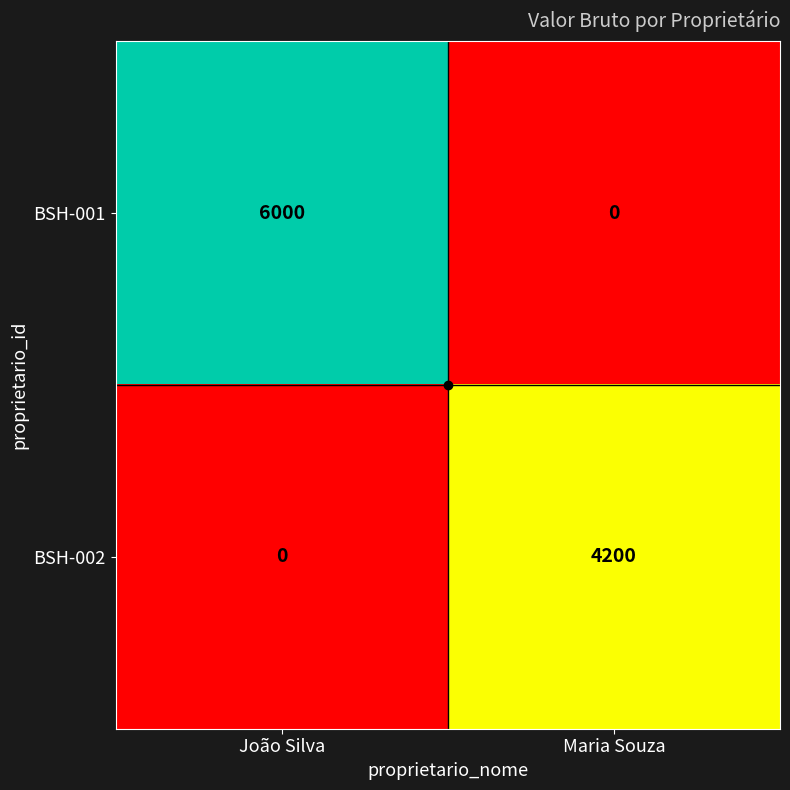

What is the maximum value shown in the chart?

6000